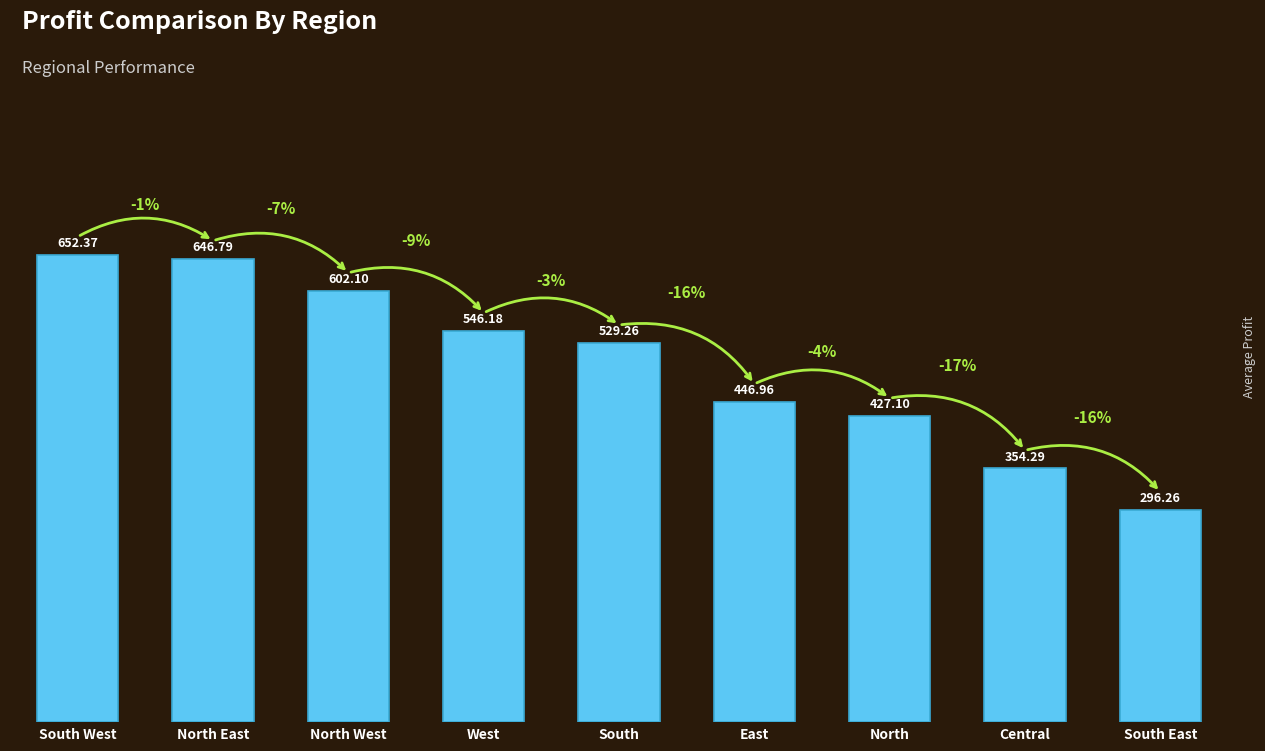

Which category has the lowest value across all series?

South East